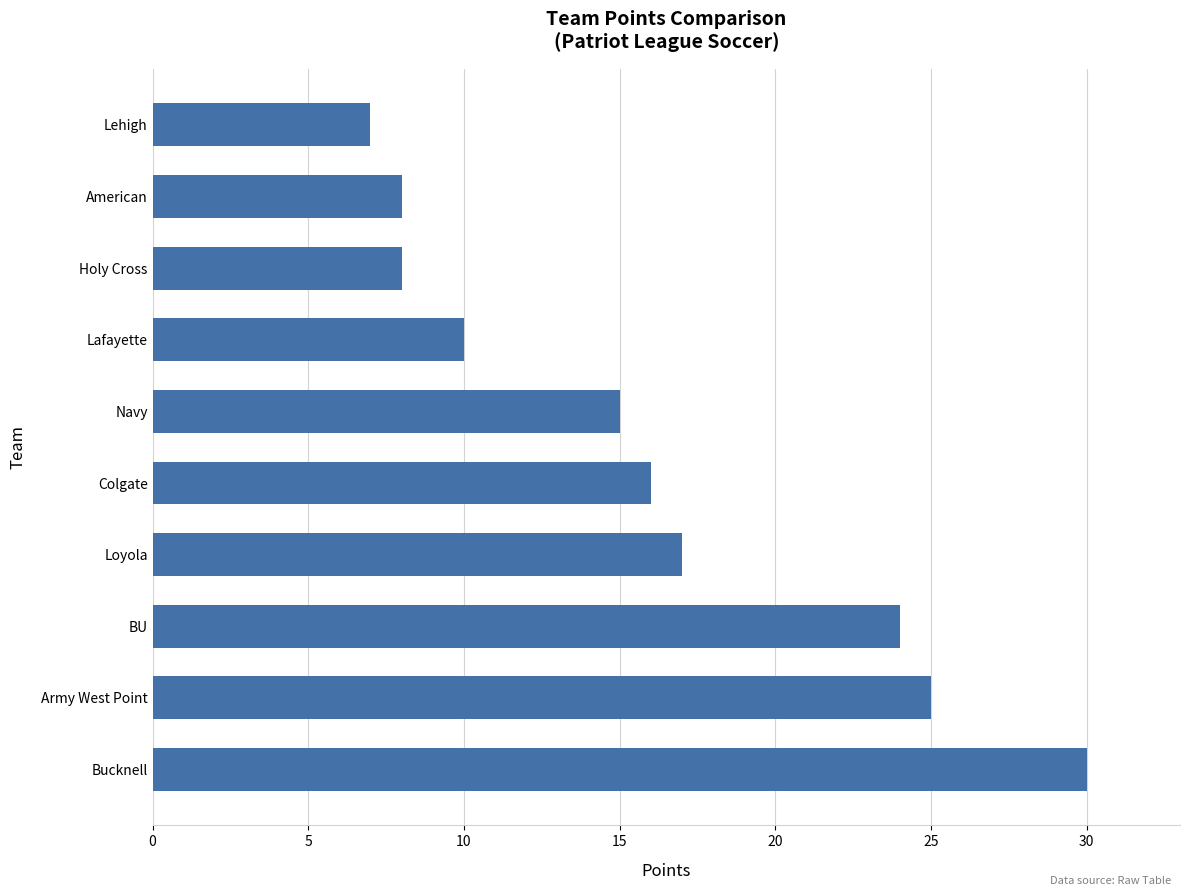

Reading bottom to top, extract all data points from this chart.

Bucknell=30	Army West Point=25	BU=24	Loyola=17	Colgate=16	Navy=15	Lafayette=10	Holy Cross=8	American=8	Lehigh=7